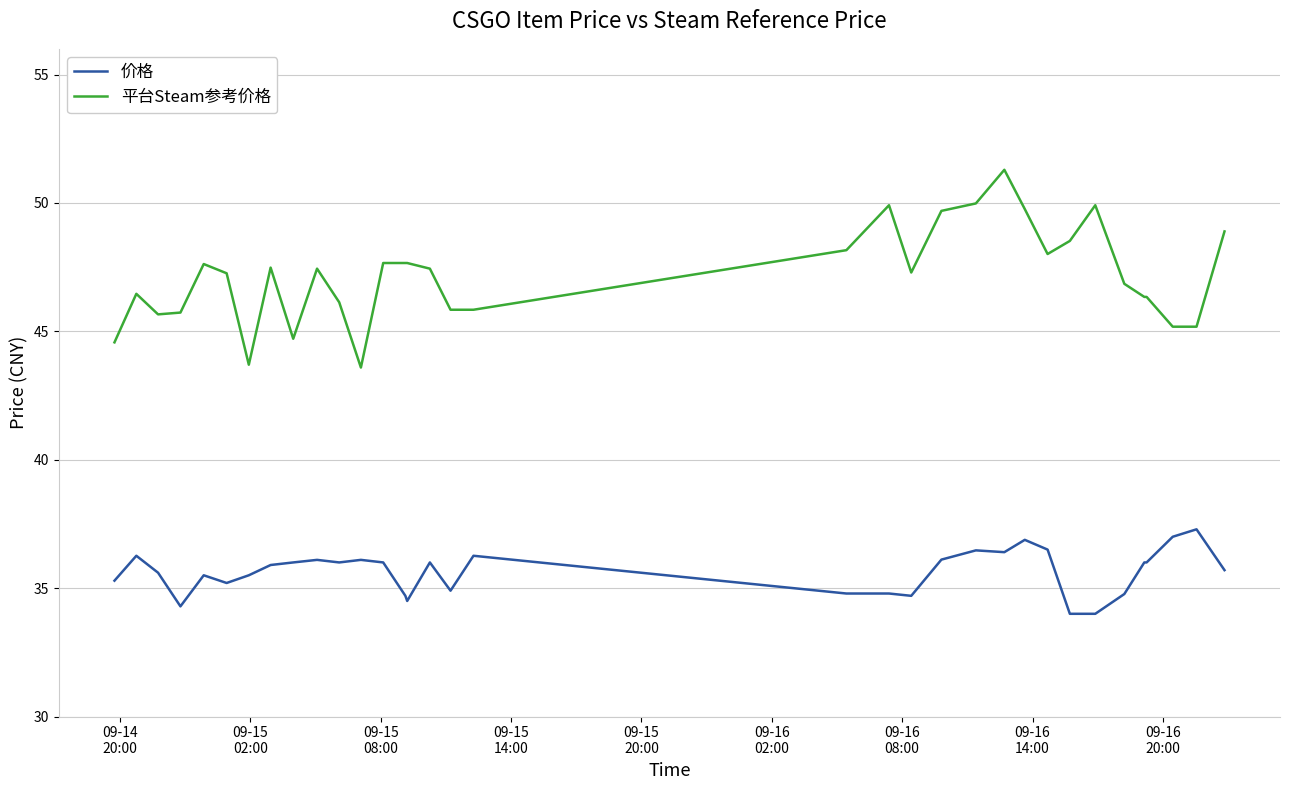

Which series has the widest spread of values?

平台Steam参考价格